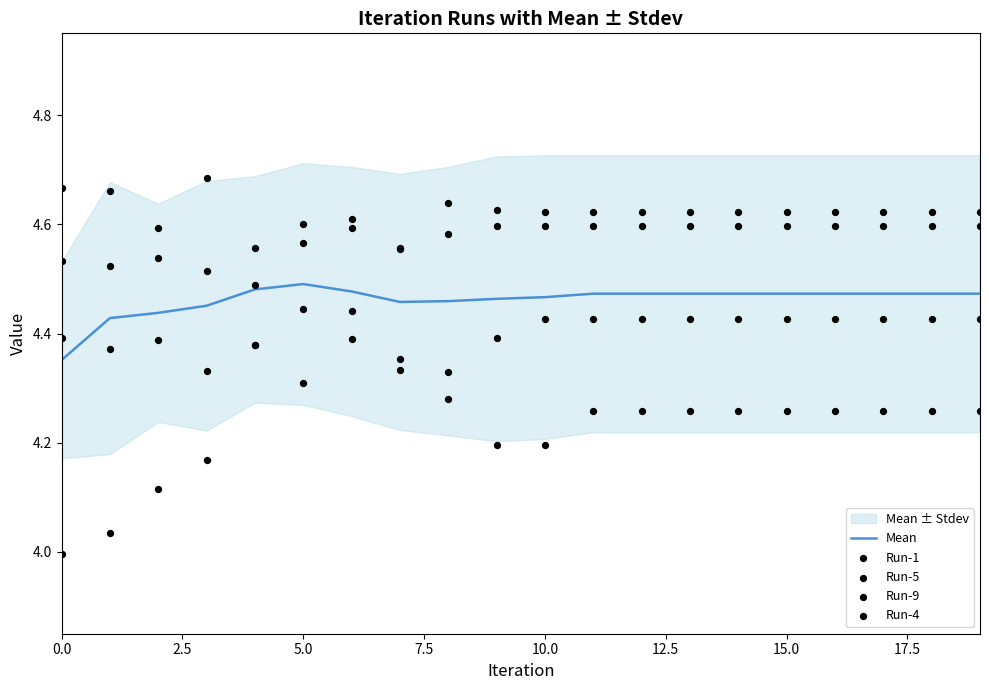

What is the total value across all series at 15?

22.4